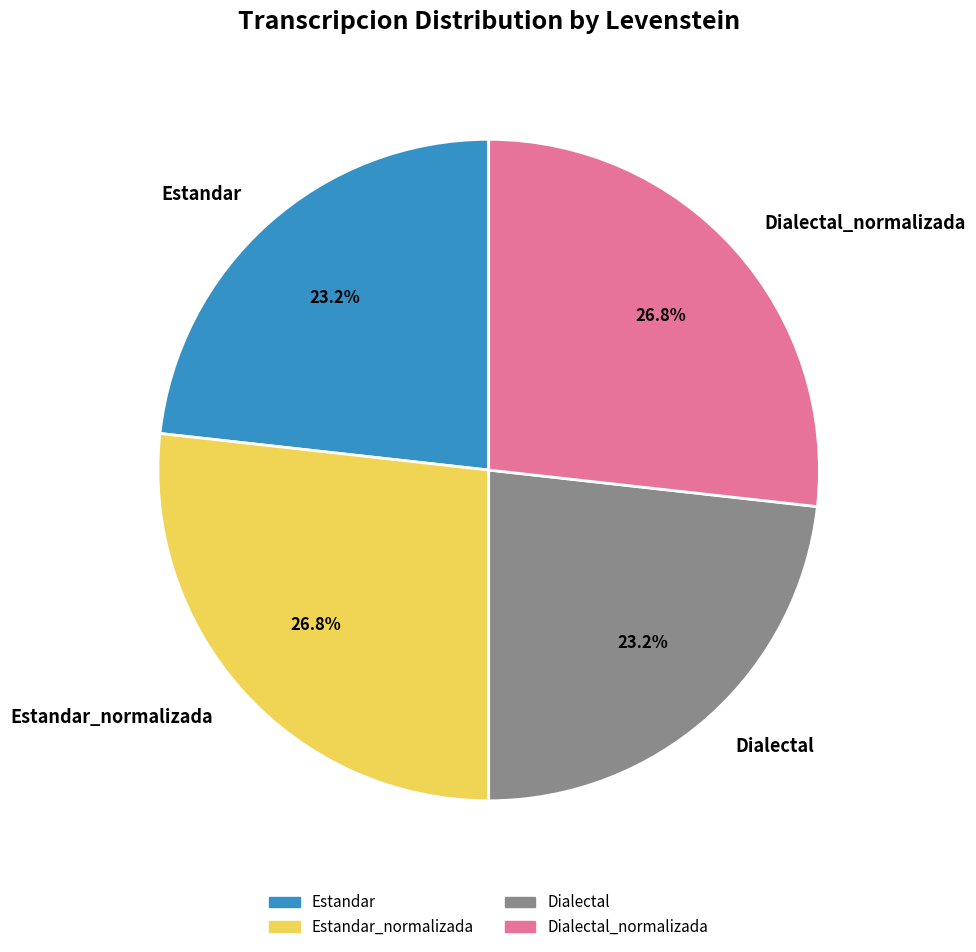

The Estandar_normalizada slice represents 33% of the pie. True or false?

False